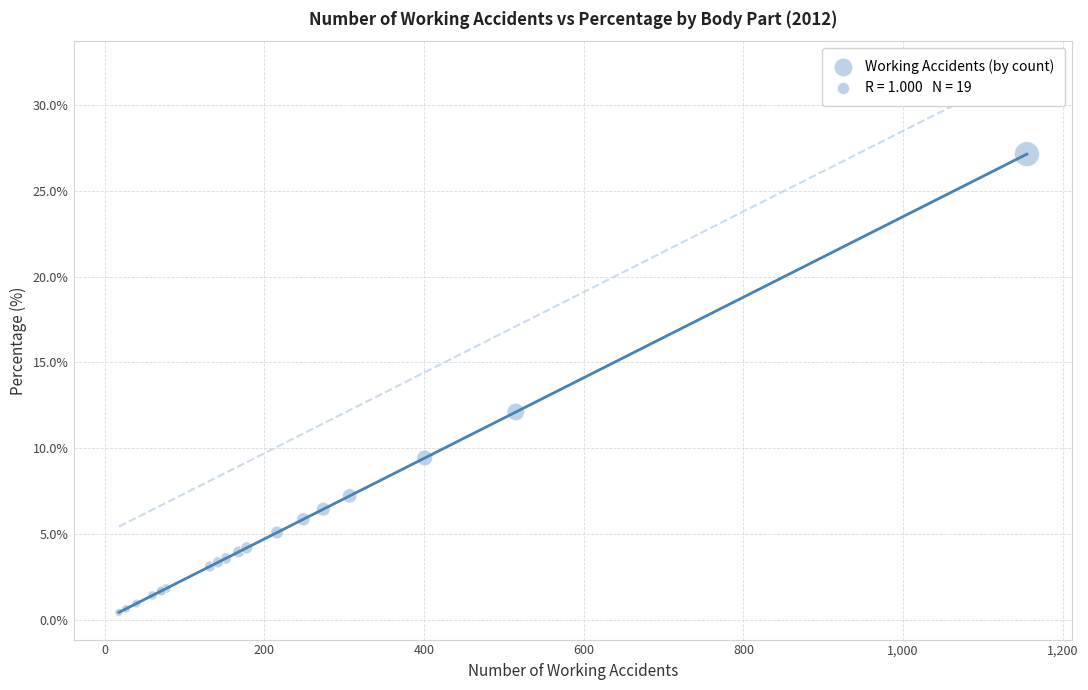

What Y value in the scatter plot is closest to 13?

12.1